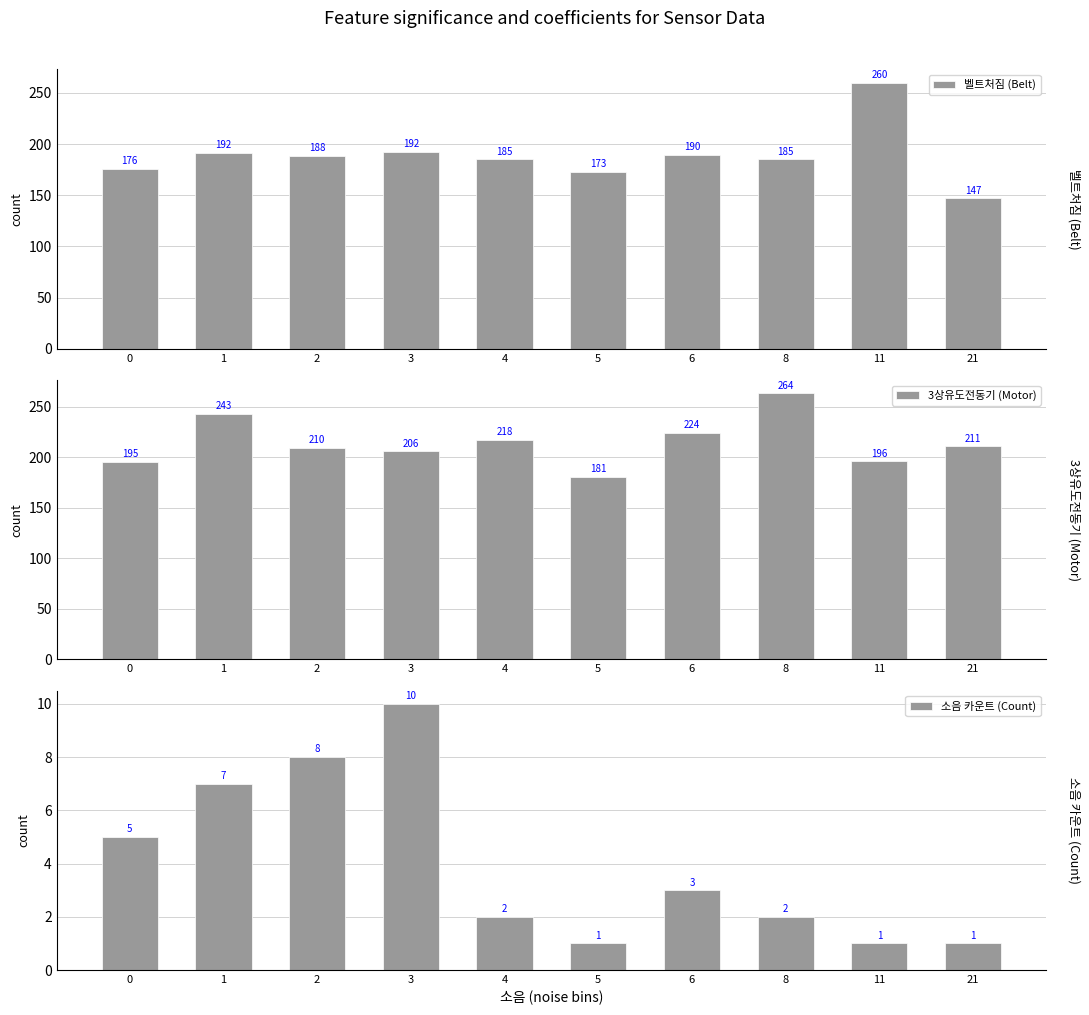

What is the difference between the highest and lowest values at 6?

221.3